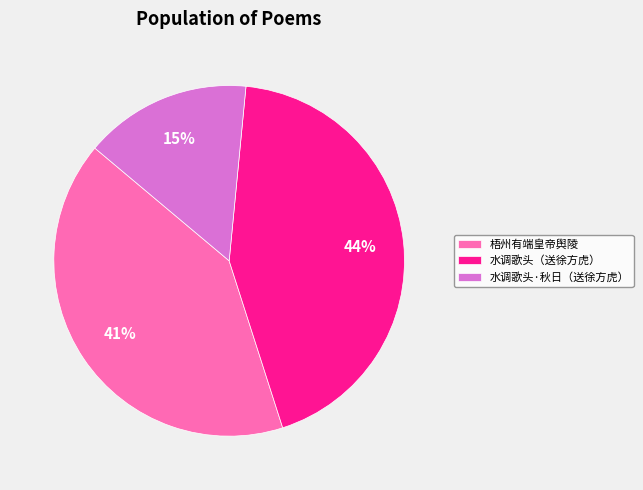

Which has a higher value, 水调歌头（送徐方虎） or 水调歌头·秋日（送徐方虎）?

水调歌头（送徐方虎）